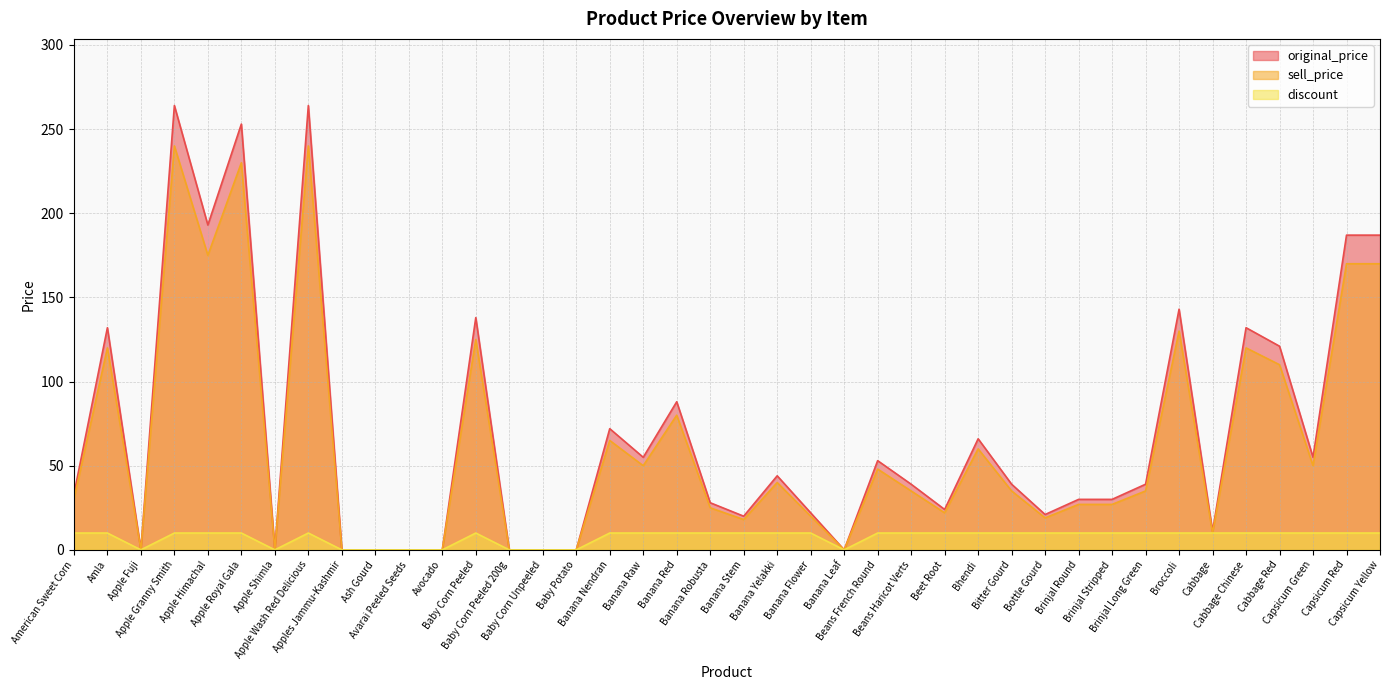

Which label corresponds to the largest value in the chart?

Apple Granny Smith